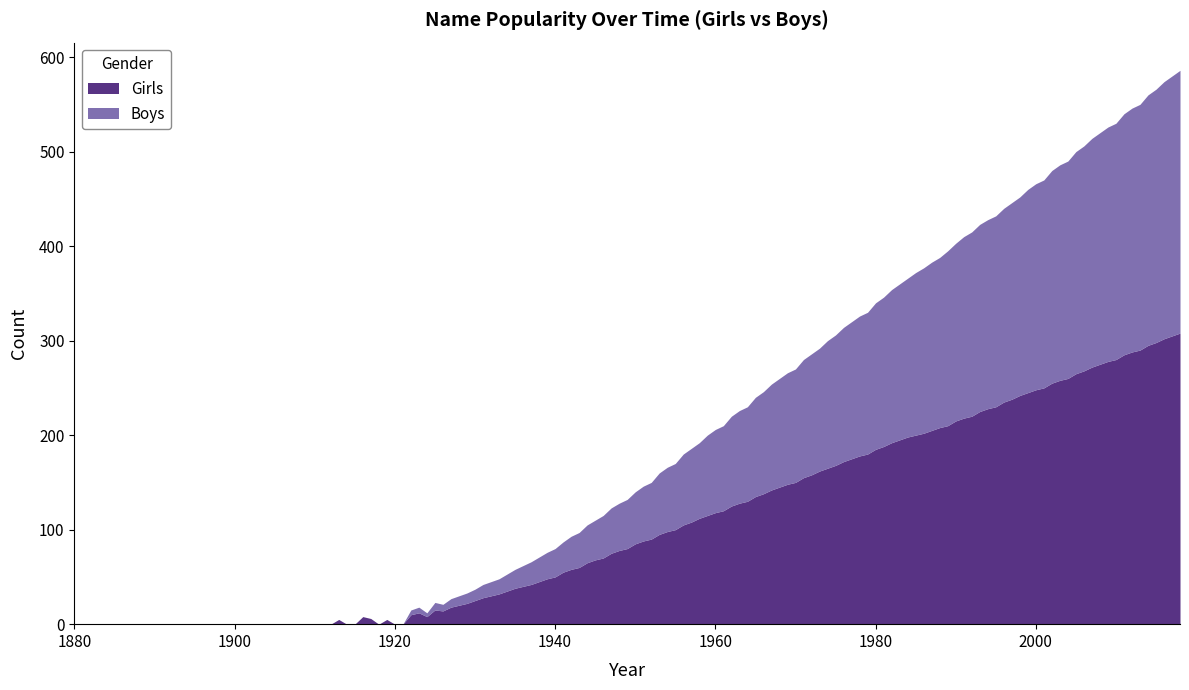

True or false: Boys and Girls cross at least once.

False